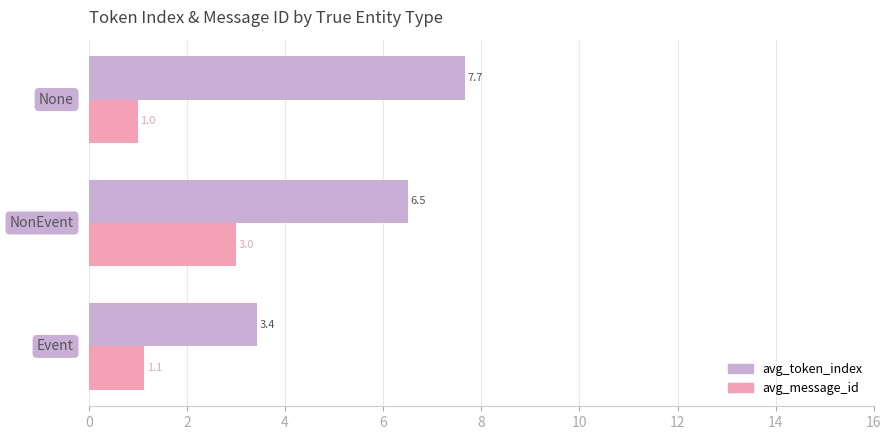

Which series has the largest total across all categories?

avg_token_index